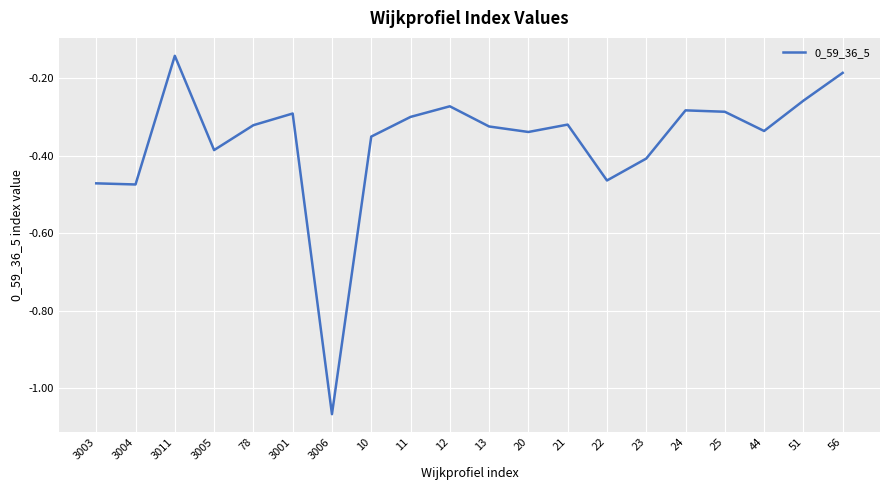

The chart shows a value of -0.3 at 12. True or false?

True